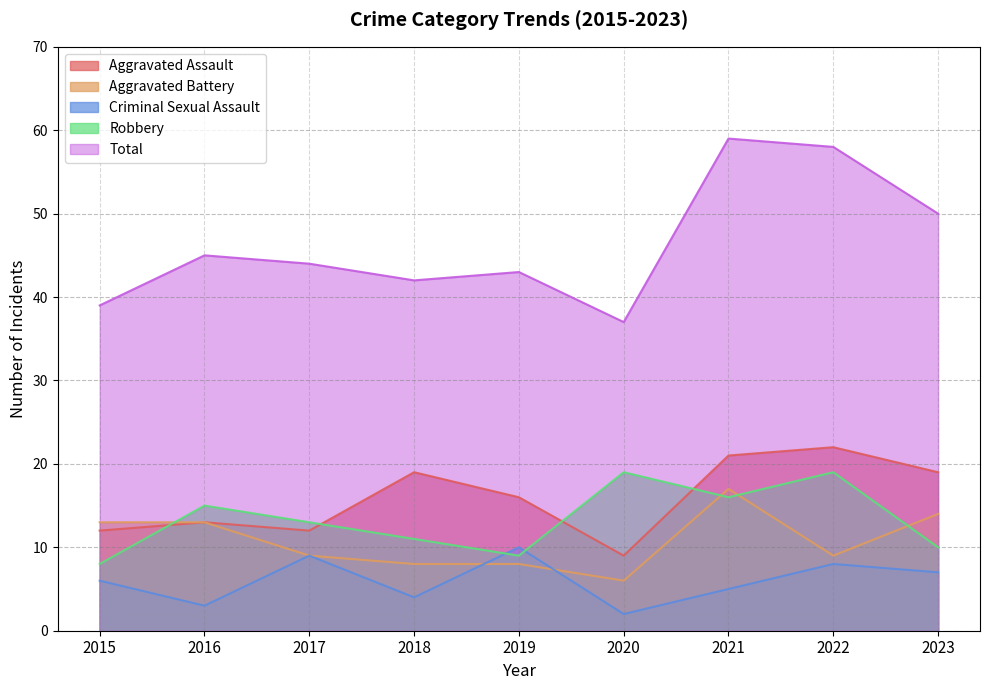

At how many categories does at least one series exceed 33?

9